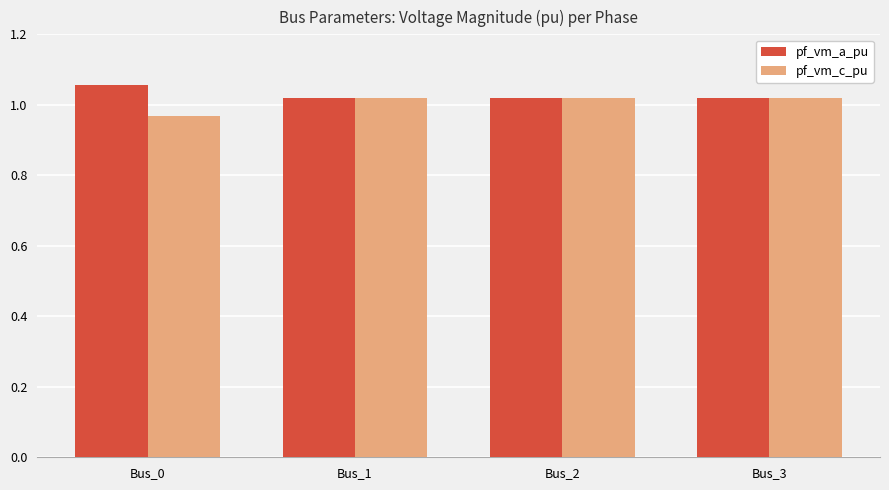

Which category has the lowest value across all series?

Bus_0